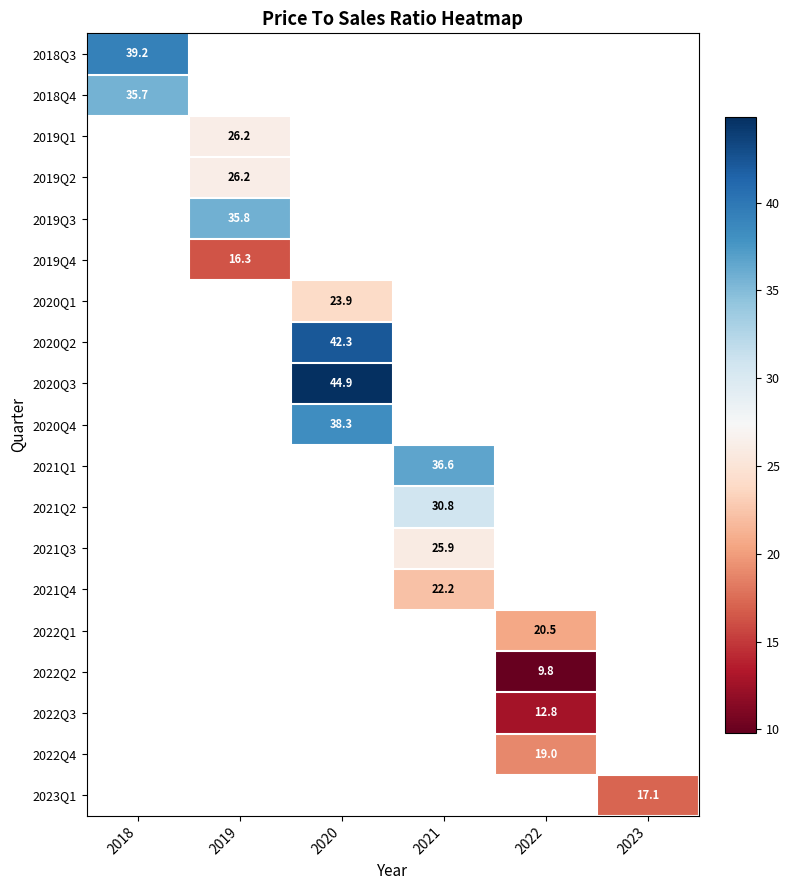

How many positive values does the 2018Q4 series have?

1